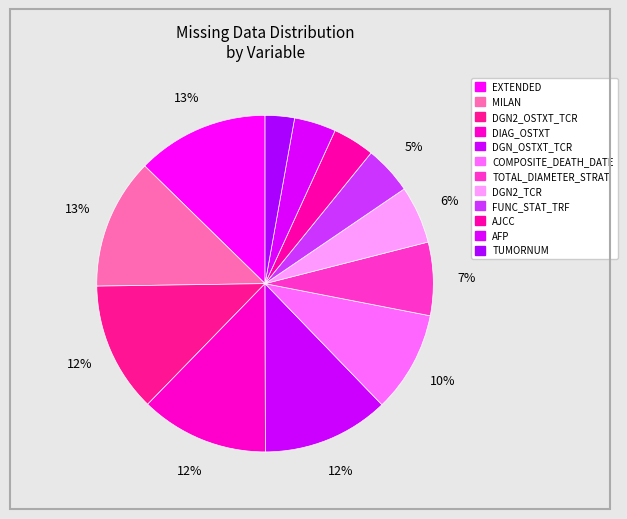

Which slice is the largest?

EXTENDED